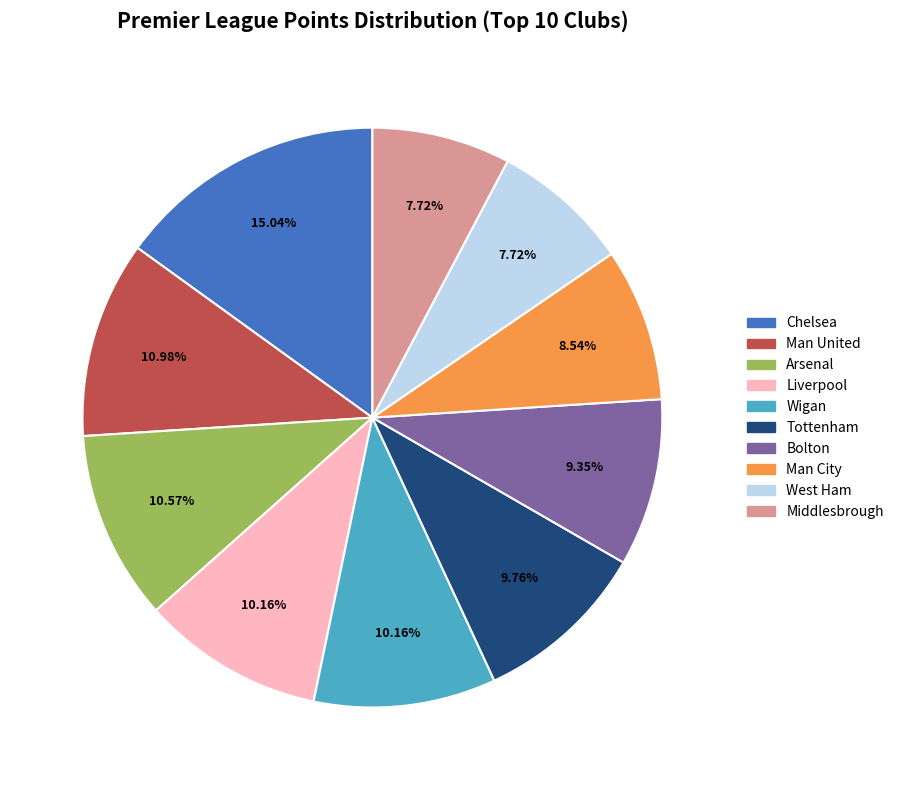

How many segments does this pie chart have?

10